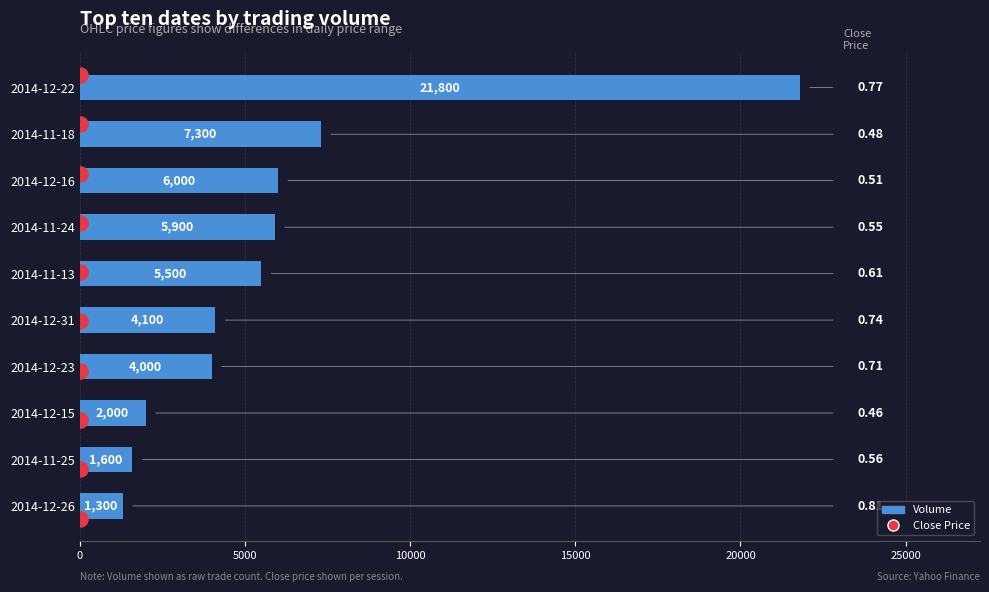

Which series reaches the minimum Y coordinate?

Close Price